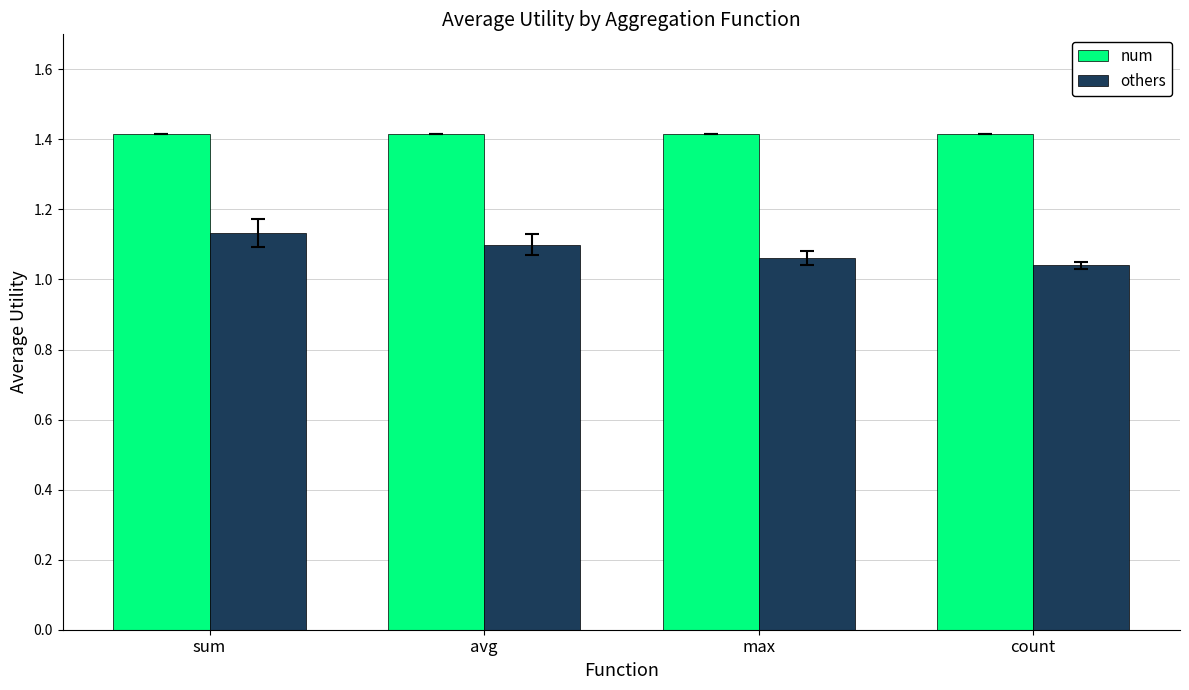

Rank the series at sum from lowest to highest value.

others, num